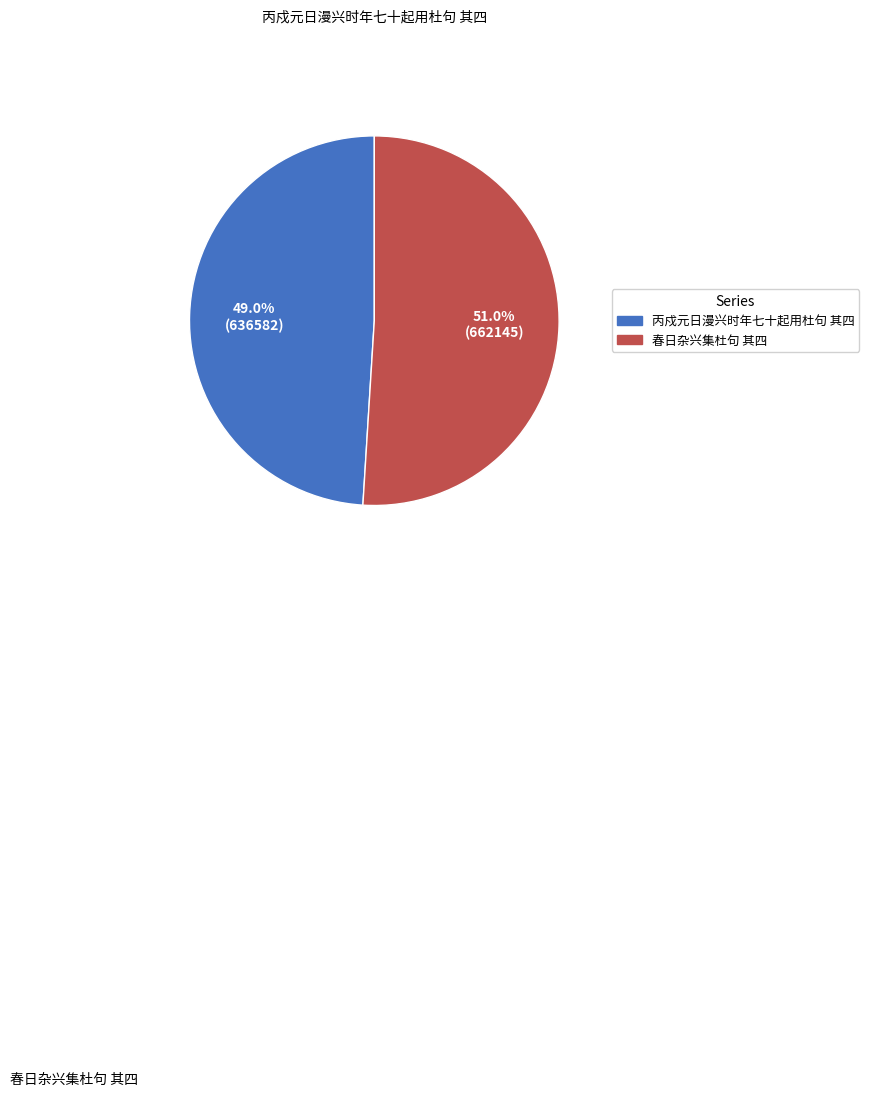

Rank the categories by value from lowest to highest.

丙戍元日漫兴时年七十起用杜句 其四, 春日杂兴集杜句 其四